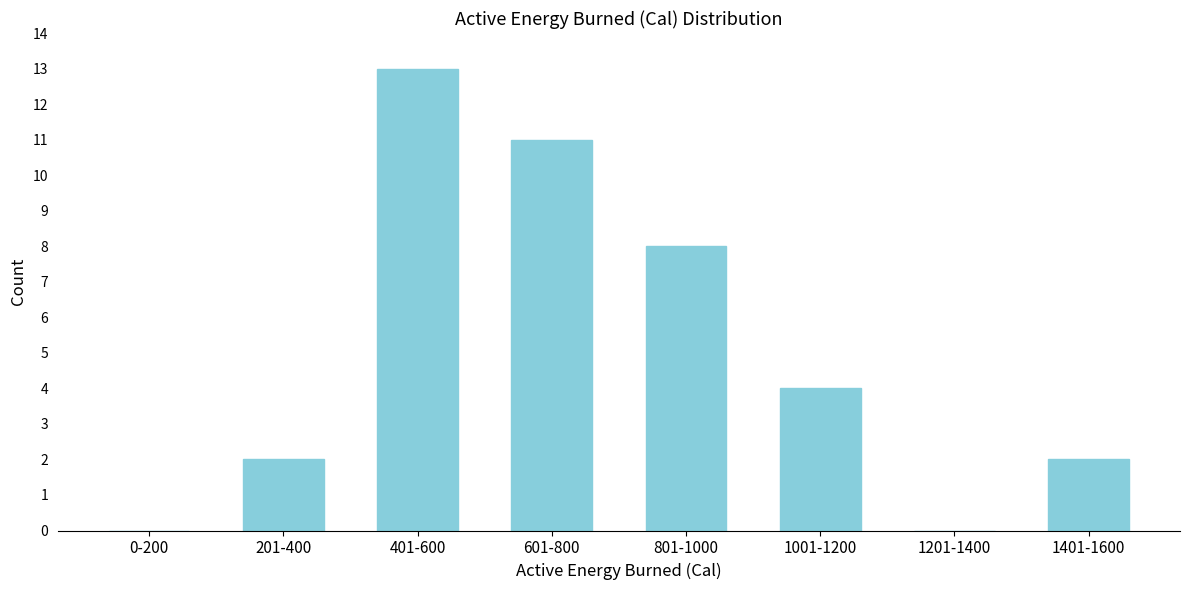

Reading left to right, what are all the values shown in this chart?

0-200=0	201-400=2	401-600=13	601-800=11	801-1000=8	1001-1200=4	1201-1400=0	1401-1600=2